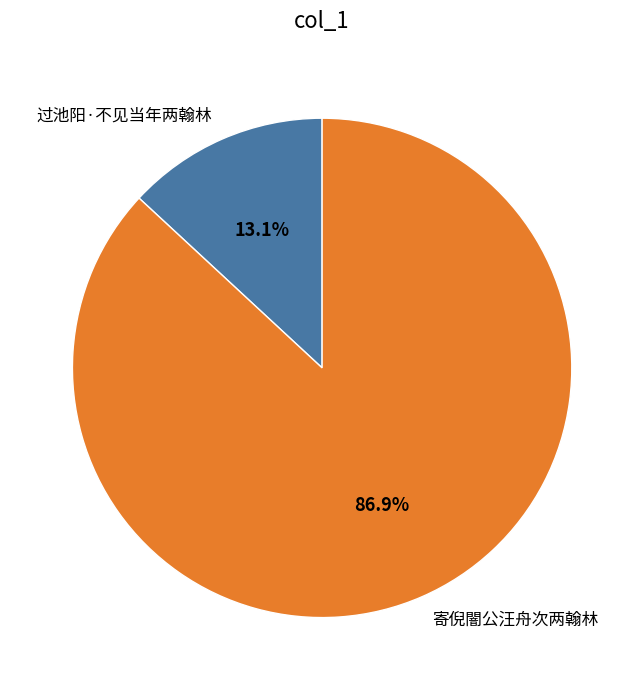

Is it true that 过池阳·不见当年两翰林 is 22% of the pie?

False